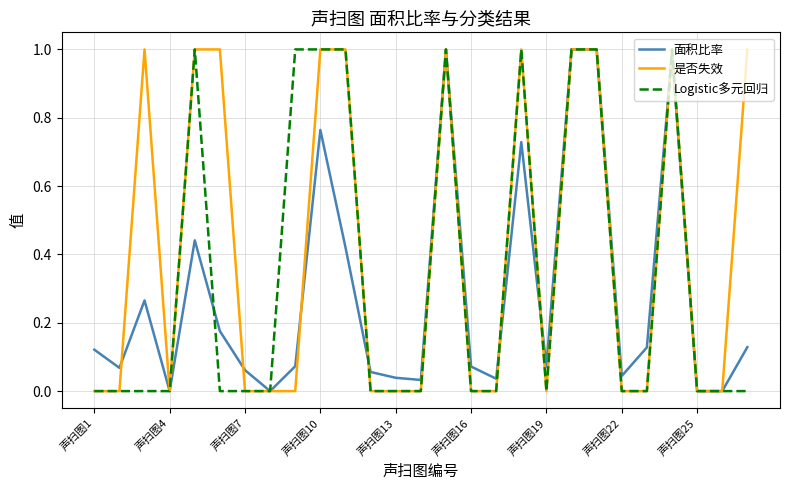

Which series has the largest total across all categories?

是否失效